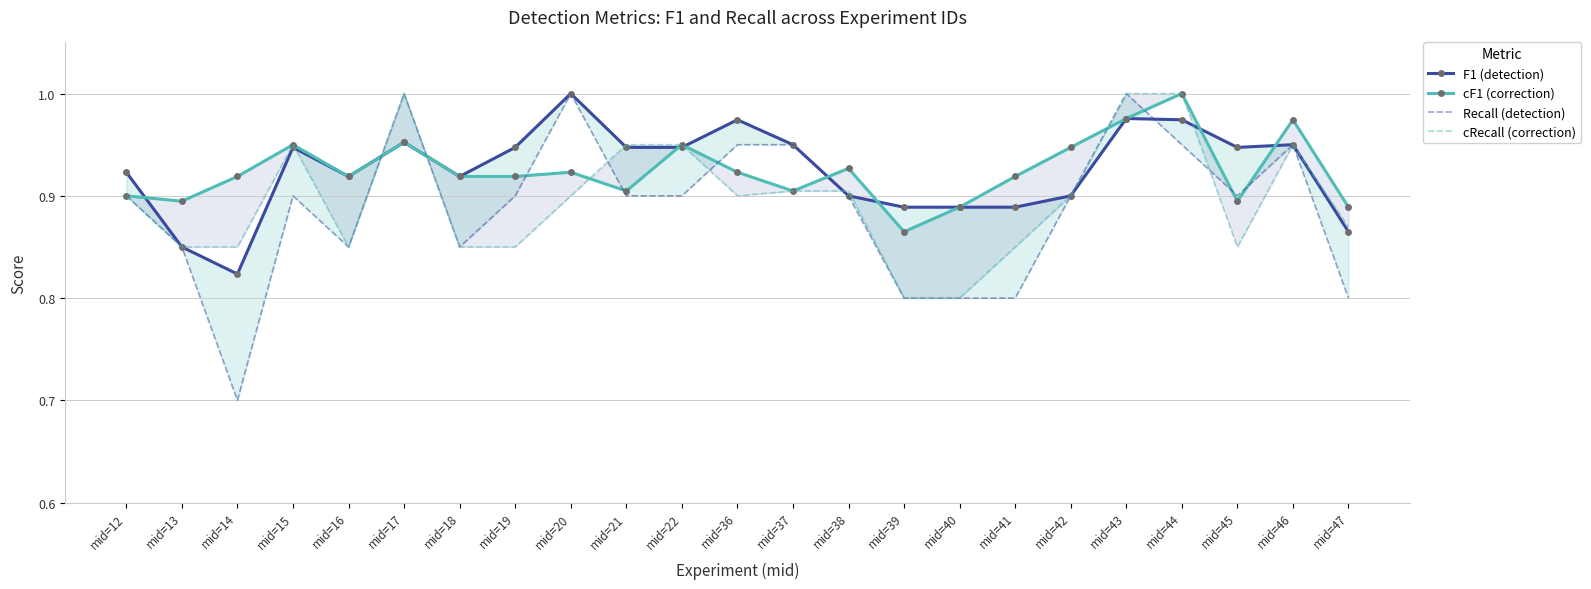

How many lines are shown in the chart?

4